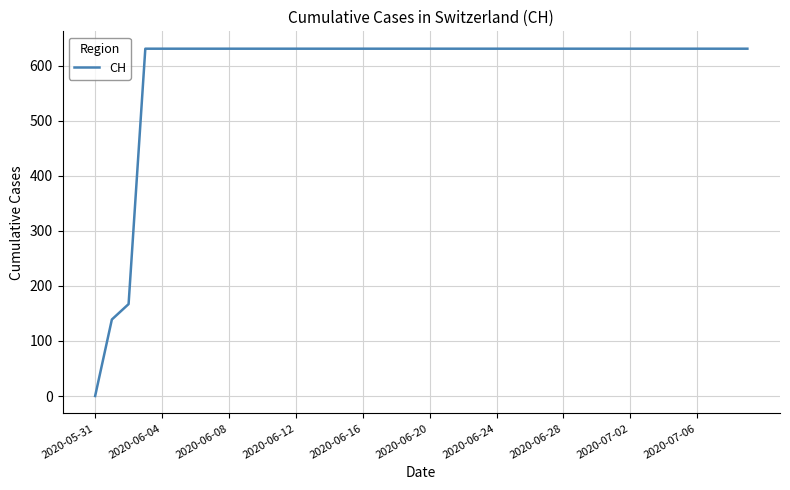

What is the difference between the maximum and minimum values?

631